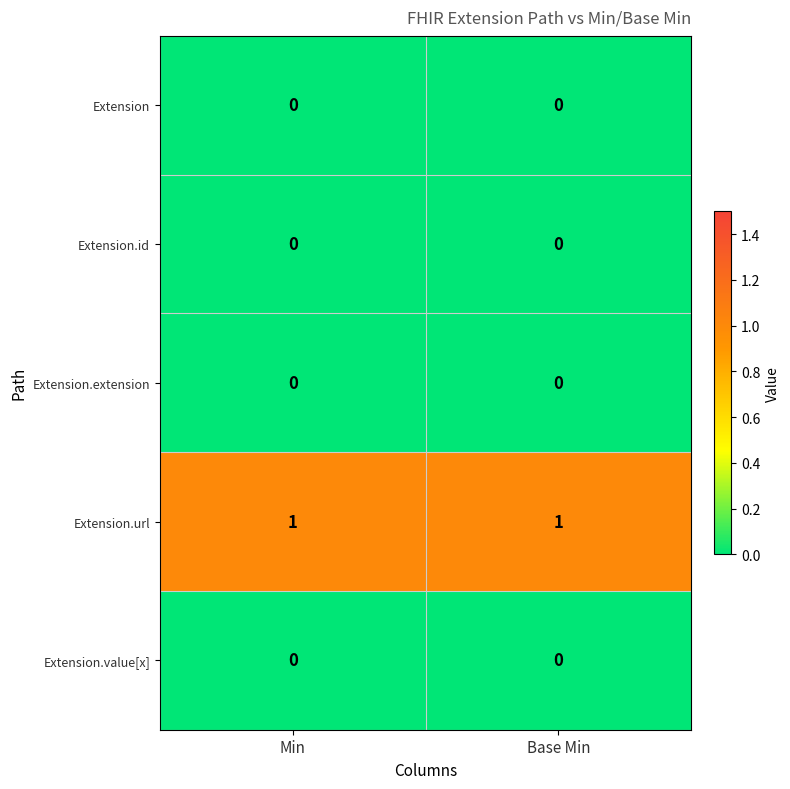

The Extension.id series shows 0 at Min. True or false?

True